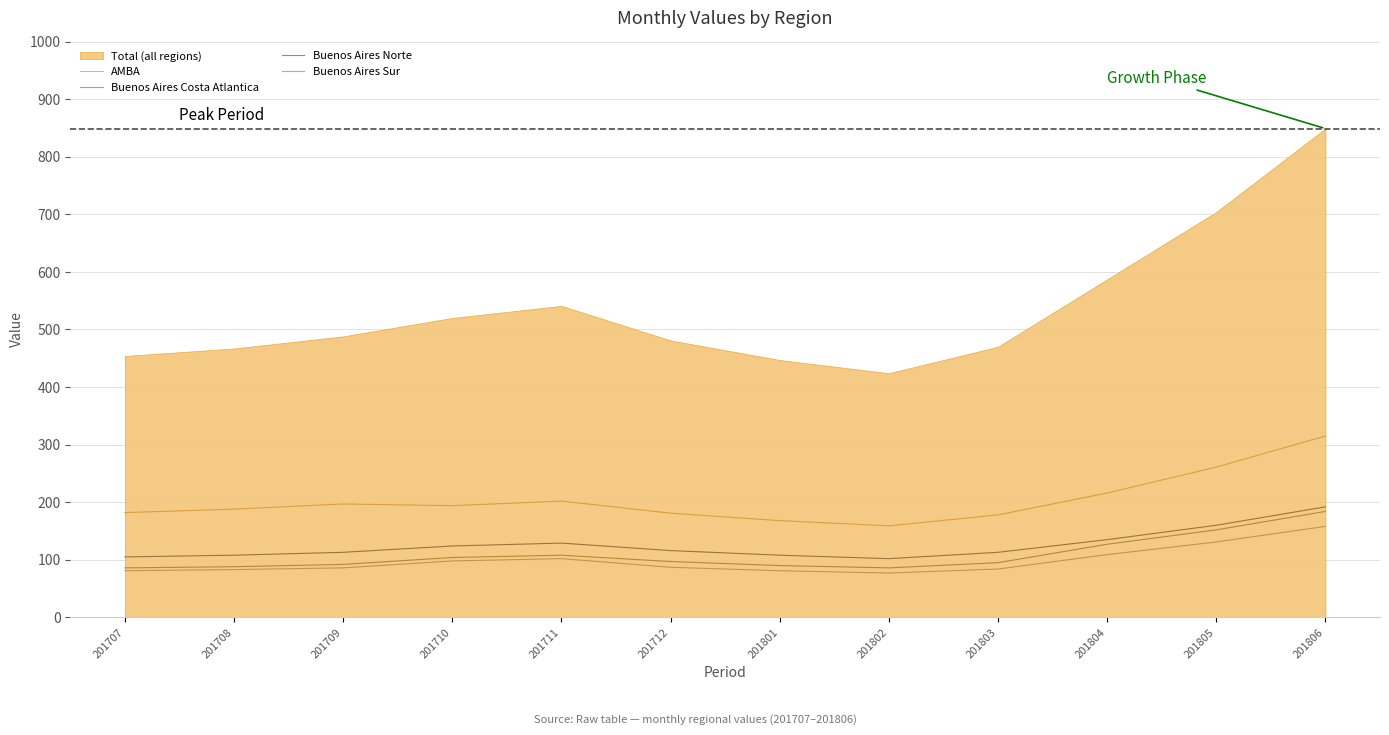

The value of Buenos Aires Sur at 201710 is 98. True or false?

True